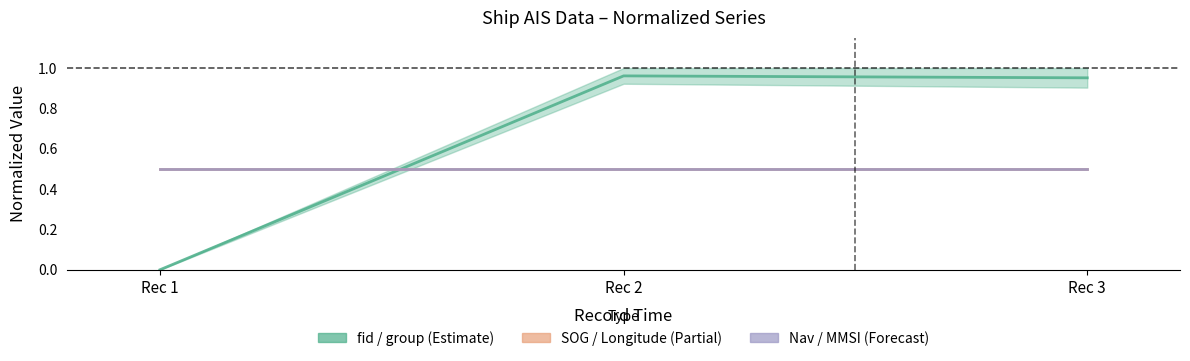

At which category is the sum across all series the highest?

Rec 2